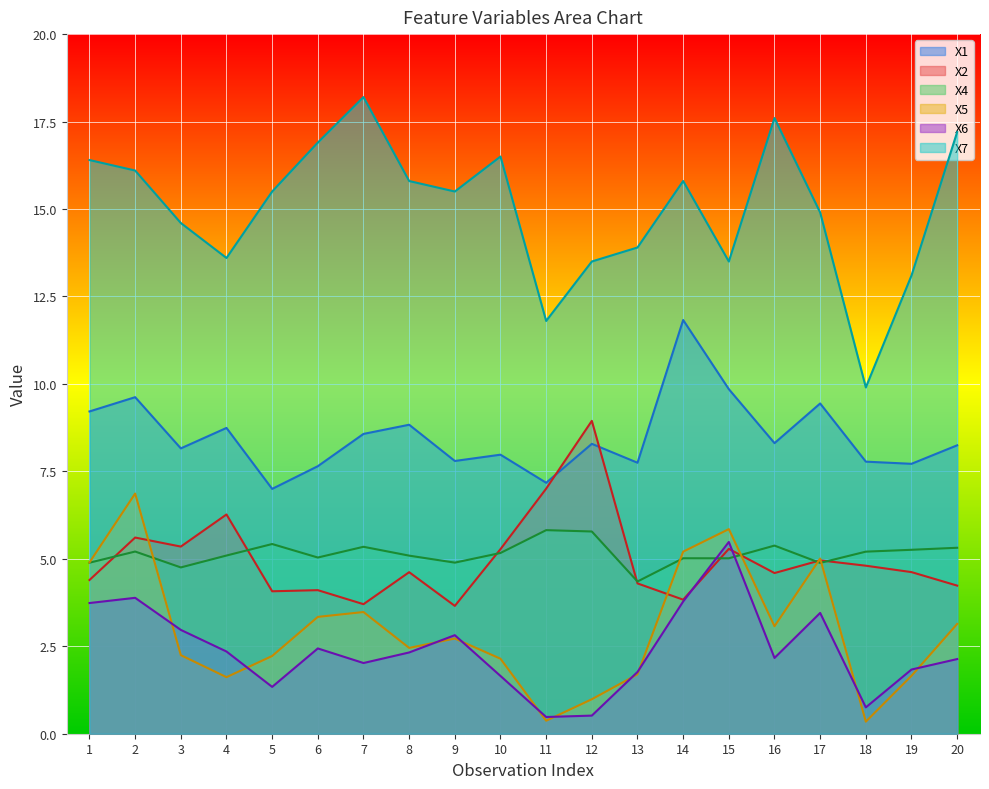

Rank the categories by X2 value from lowest to highest.

9, 7, 14, 5, 6, 20, 13, 1, 16, 8, 19, 18, 17, 10, 15, 3, 2, 4, 11, 12